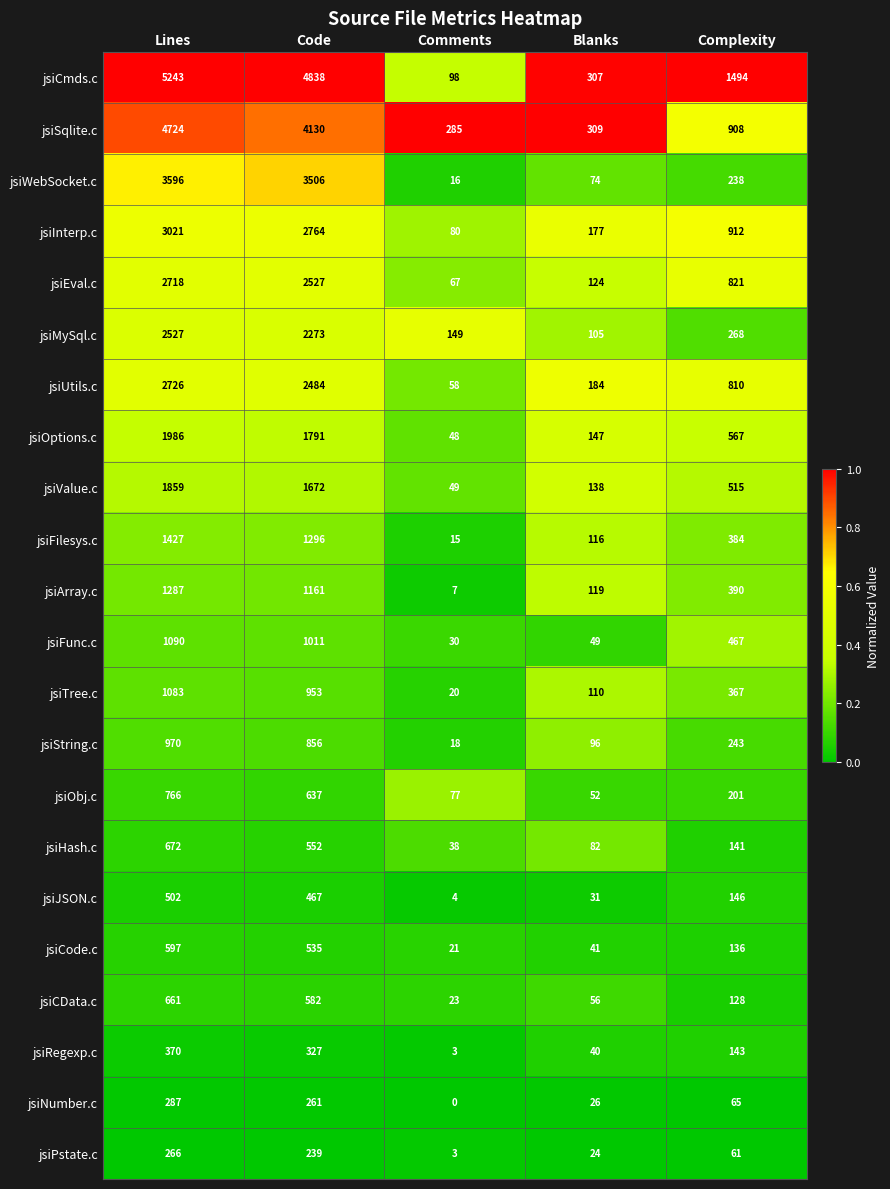

Rank the series at Blanks from lowest to highest value.

jsiPstate.c, jsiNumber.c, jsiJSON.c, jsiRegexp.c, jsiCode.c, jsiFunc.c, jsiObj.c, jsiCData.c, jsiWebSocket.c, jsiHash.c, jsiString.c, jsiMySql.c, jsiTree.c, jsiFilesys.c, jsiArray.c, jsiEval.c, jsiValue.c, jsiOptions.c, jsiInterp.c, jsiUtils.c, jsiCmds.c, jsiSqlite.c